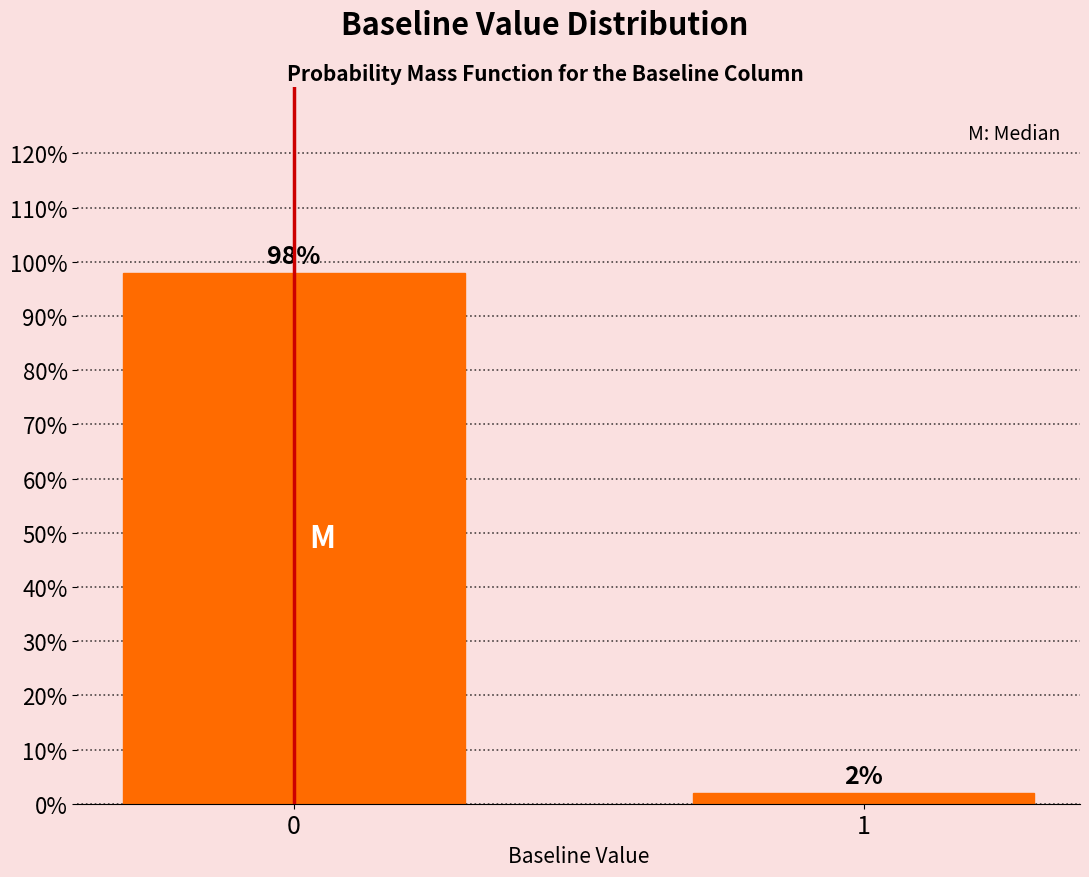

Reading left to right, list all the values displayed in this chart.

98.0	2.0